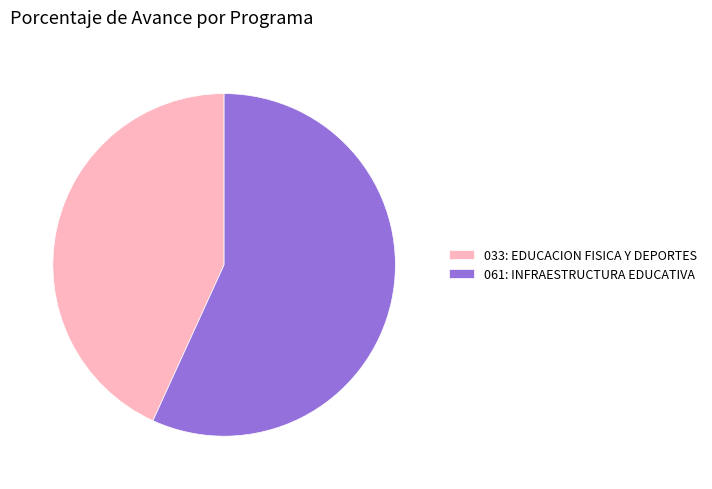

Approximately how many times larger is the value at 061: INFRAESTRUCTURA EDUCATIVA compared to 033: EDUCACION FISICA Y DEPORTES?

1.3